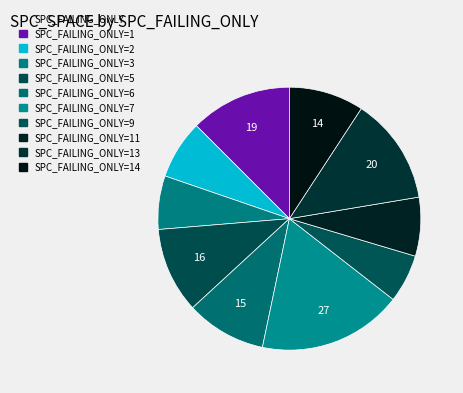

How many slices are in this pie chart?

10